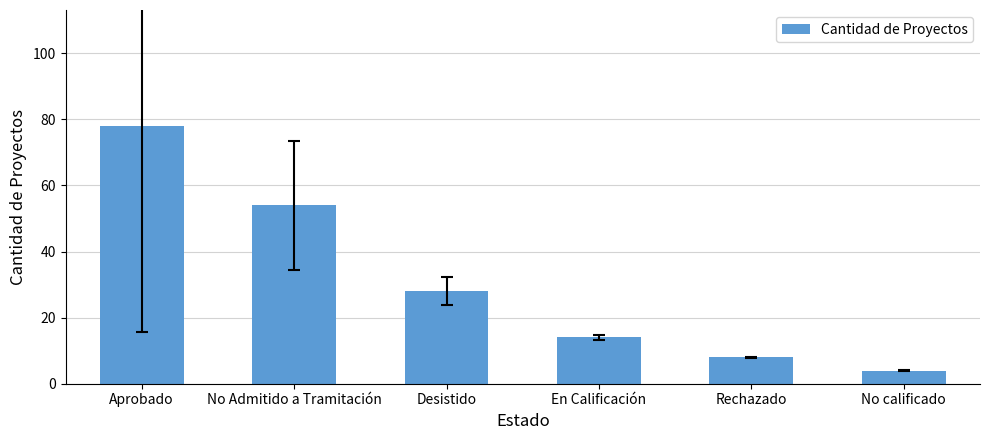

How many series are shown in this chart?

1